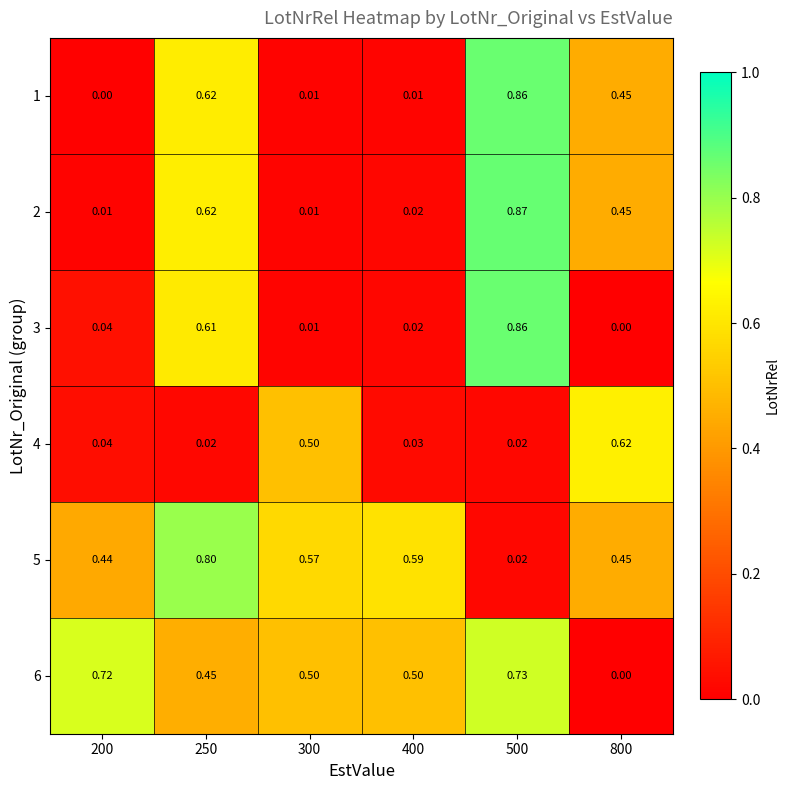

Reading left to right, list all the values displayed in this chart.

1: 200=0.0	250=0.6	300=0.0	400=0.0	500=0.9	800=0.5
2: 200=0.0	250=0.6	300=0.0	400=0.0	500=0.9	800=0.5
3: 200=0.0	250=0.6	300=0.0	400=0.0	500=0.9	800=0.0
4: 200=0.0	250=0.0	300=0.5	400=0.0	500=0.0	800=0.6
5: 200=0.4	250=0.8	300=0.6	400=0.6	500=0.0	800=0.5
6: 200=0.7	250=0.5	300=0.5	400=0.5	500=0.7	800=0.0